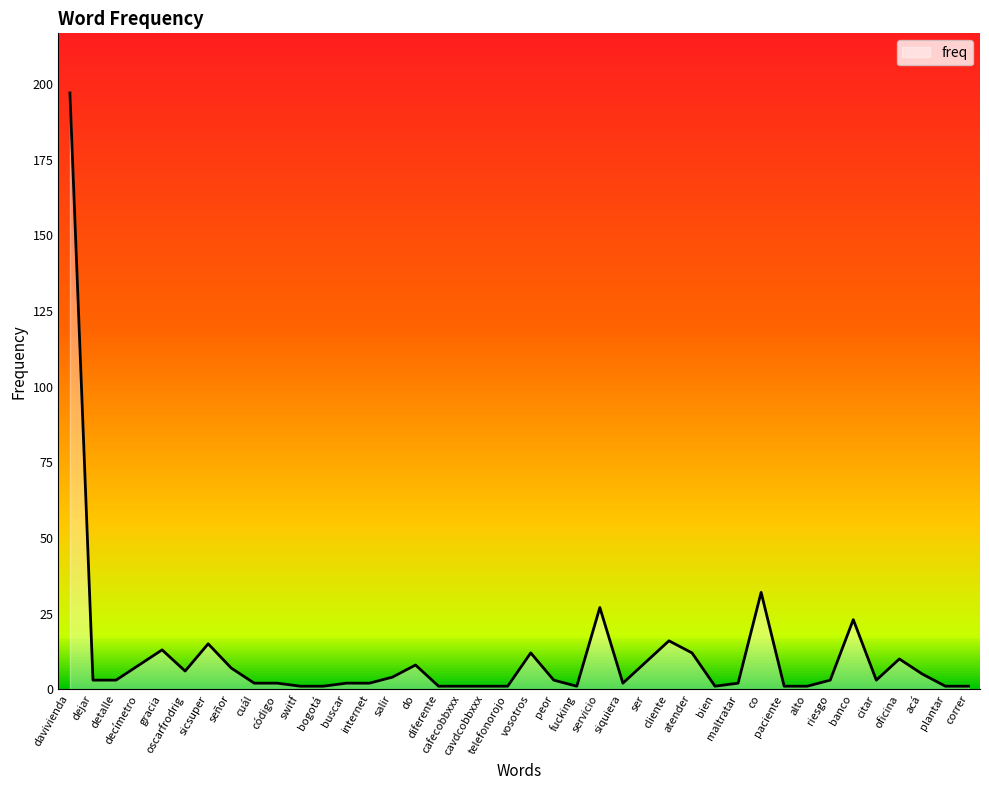

What is the maximum value shown in the chart?

197